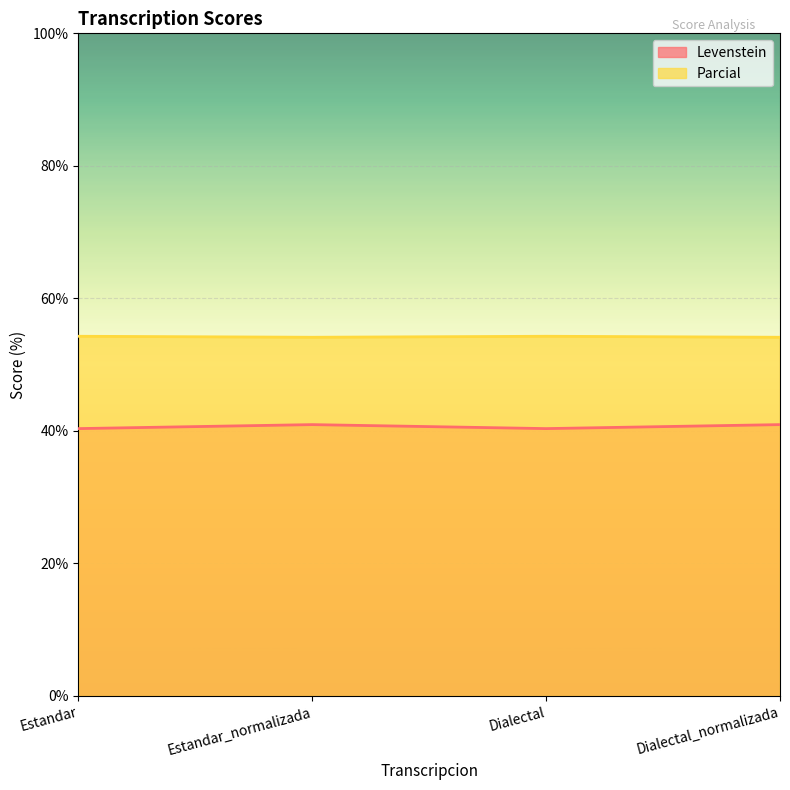

Between Dialectal_normalizada and Estandar, which is larger?

Dialectal_normalizada